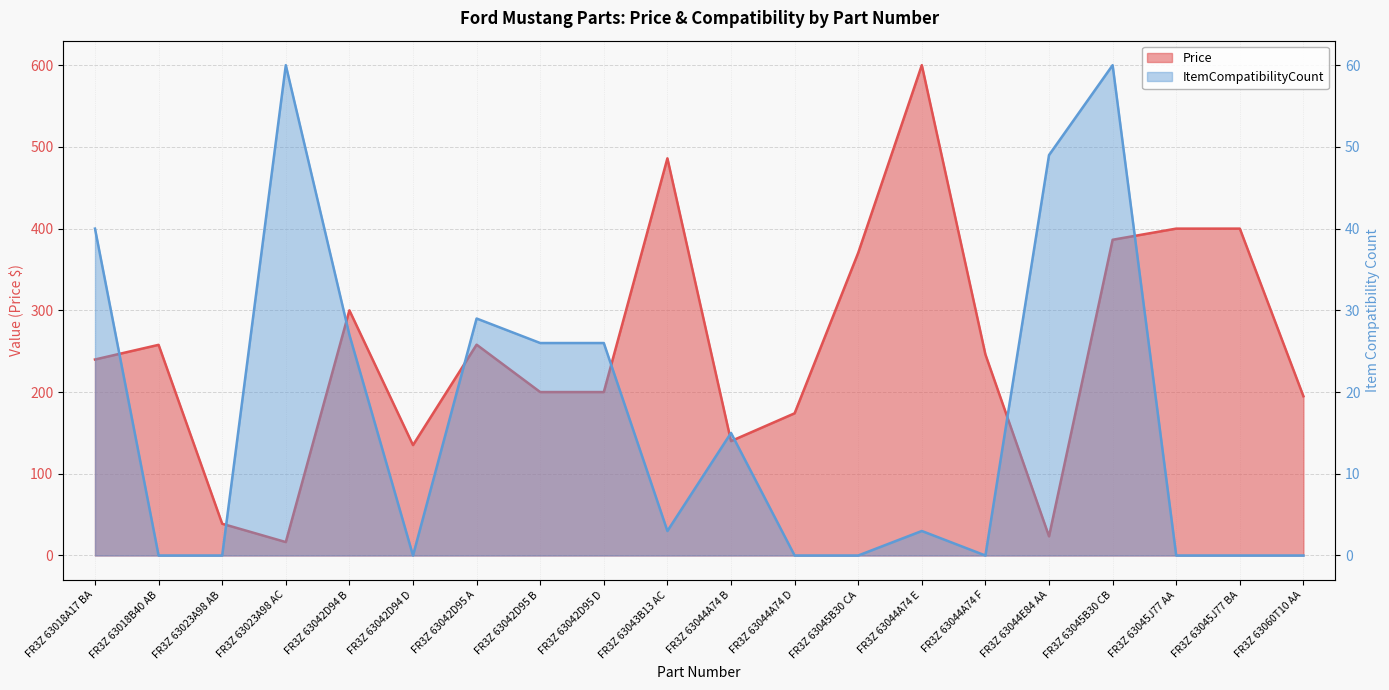

What is the highest value of the Price series?

600.0